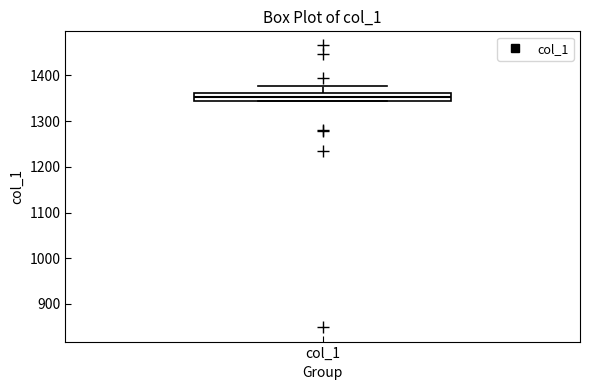

Where does the upper whisker of the box for col_1 end on the y-axis? The values are not printed on the chart, so give them approximately, as read against the axis.

1380